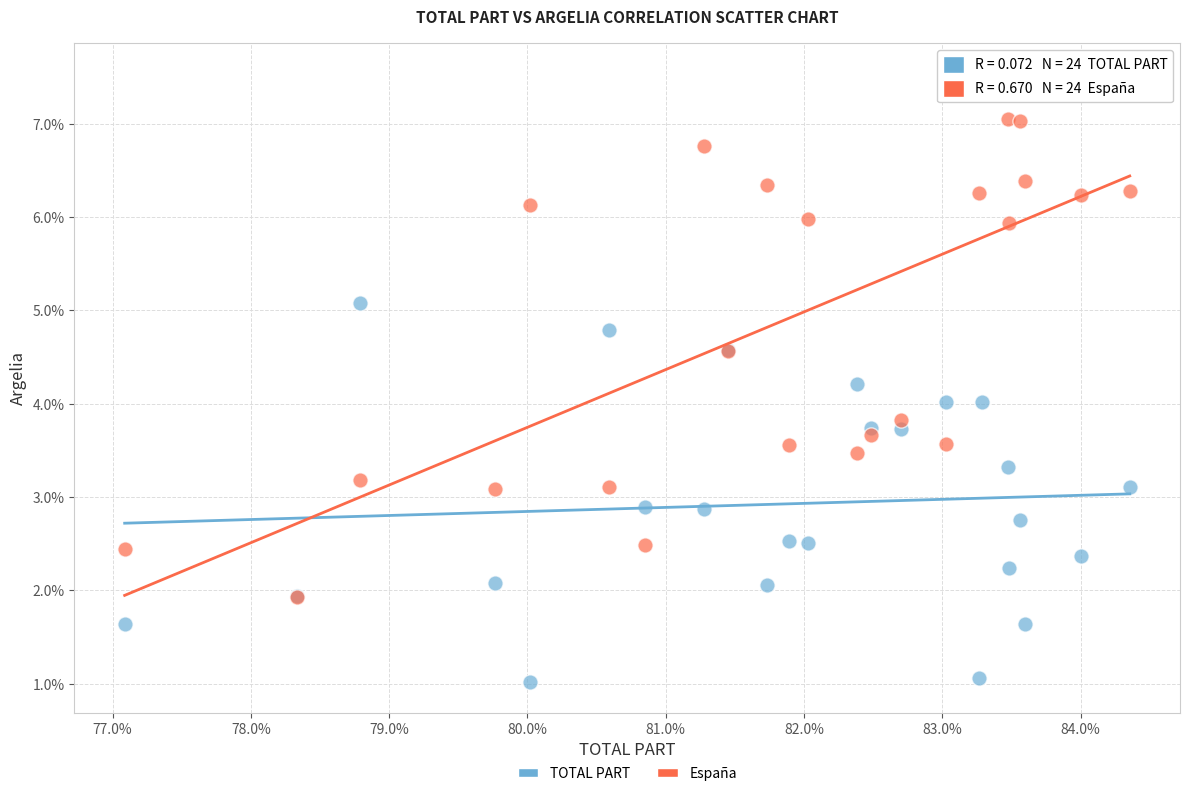

What are all the series names shown in the legend?

TOTAL PART, España